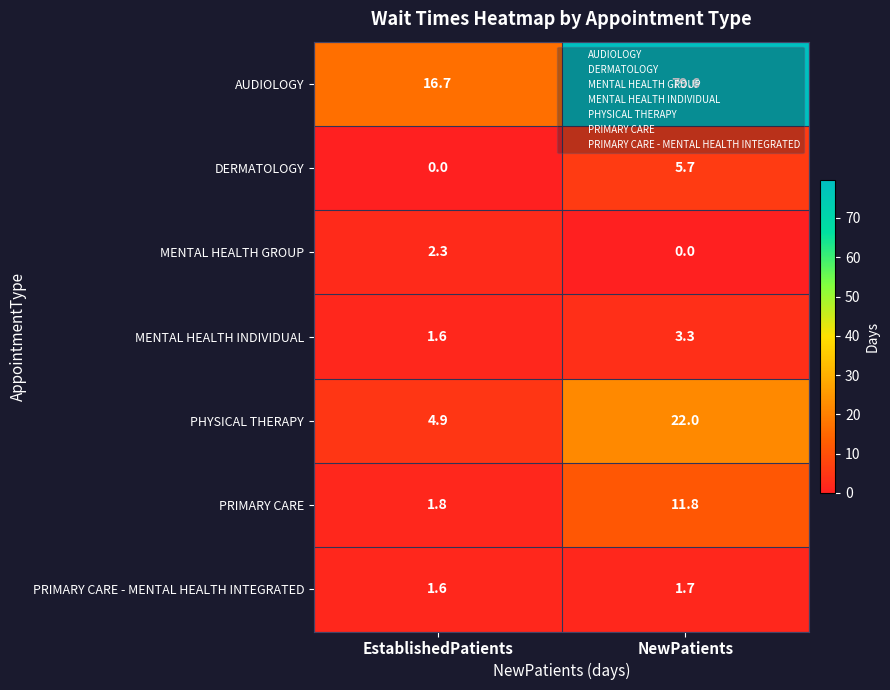

The value of PHYSICAL THERAPY at EstablishedPatients is 8.3. True or false?

False